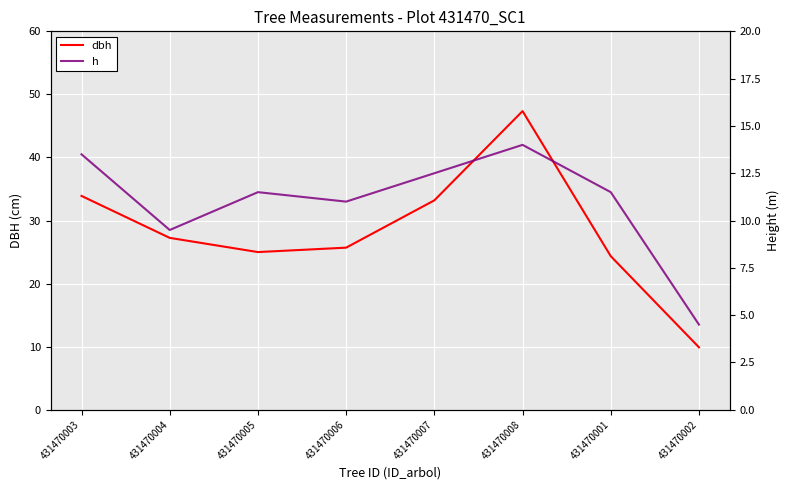

List the series in order of their peak value, highest first.

dbh, h